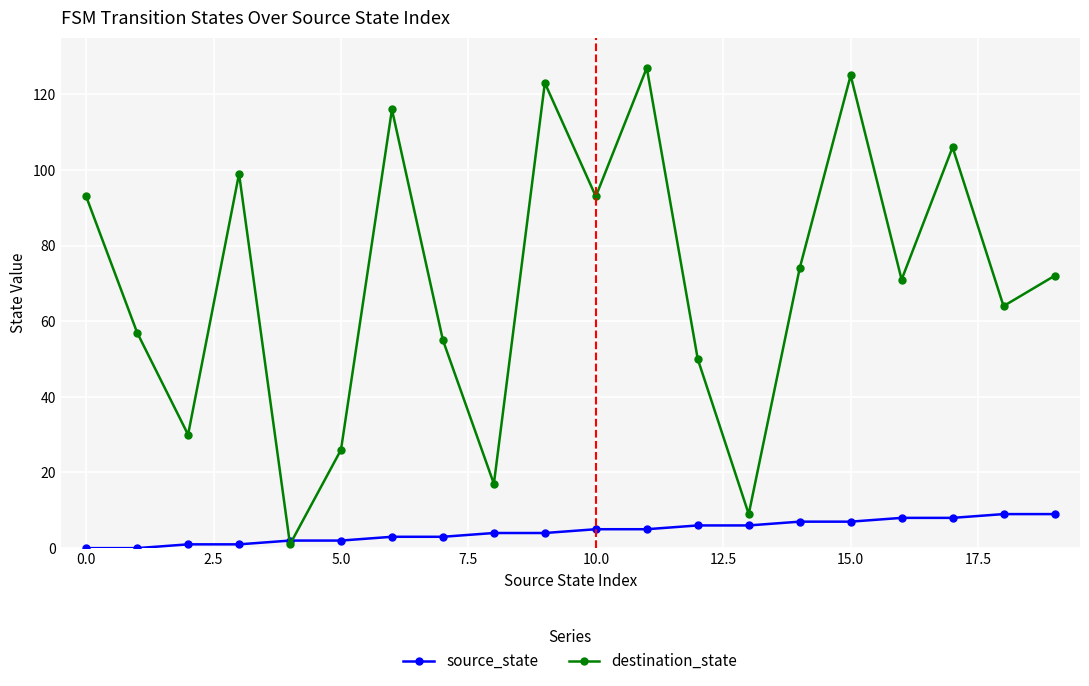

Which series has the largest range (max minus min)?

destination_state